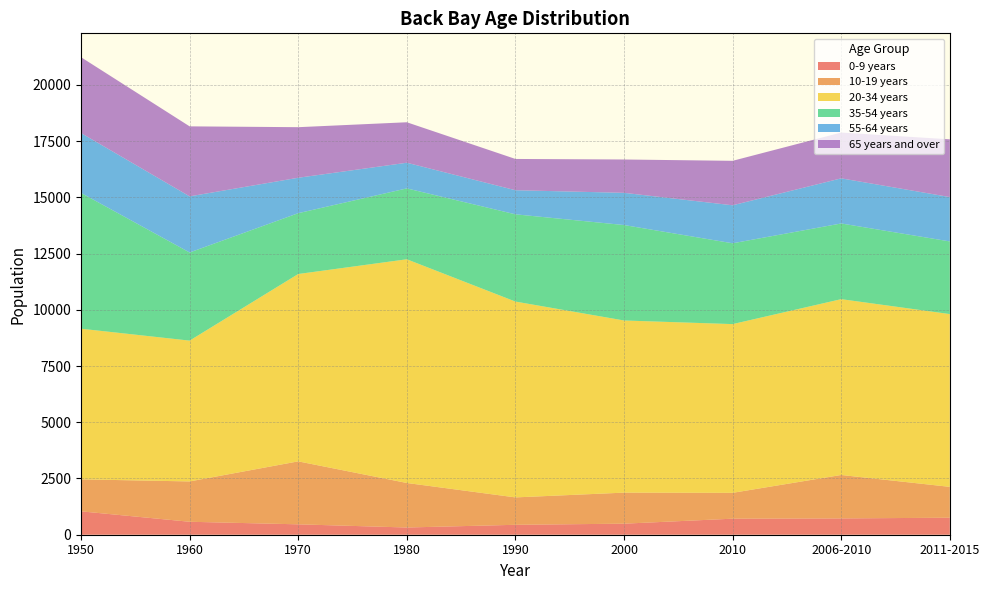

What is the spread (max minus min) of values at 1990?

8265